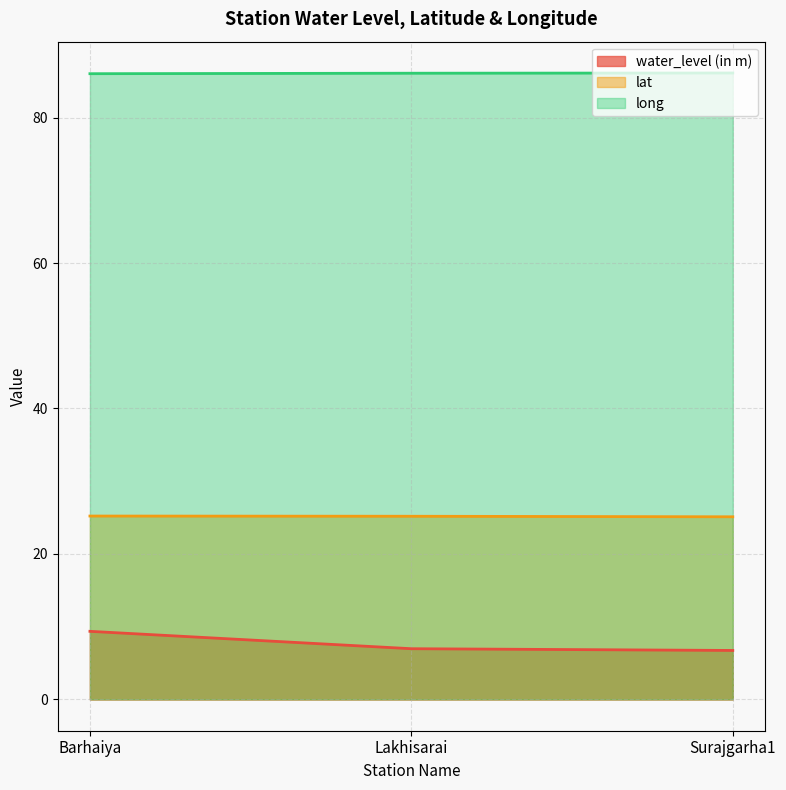

Which category has the lowest value in the water_level (in m) series?

Surajgarha1